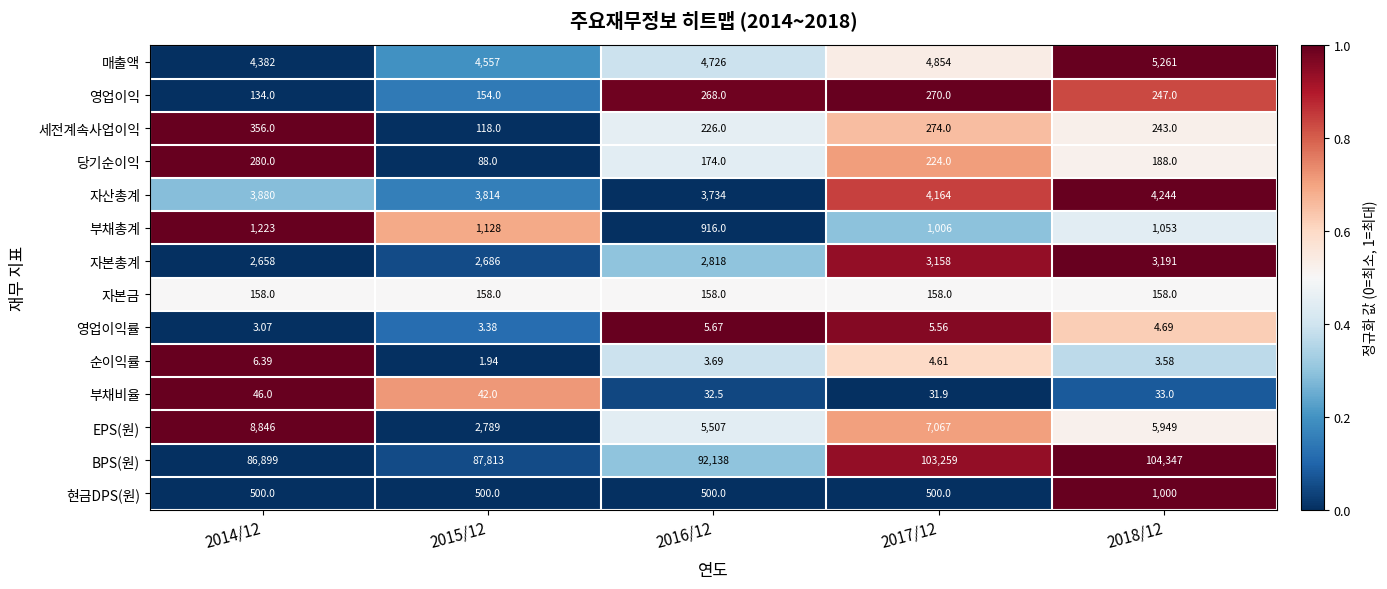

Which series has the widest spread of values?

BPS(원)